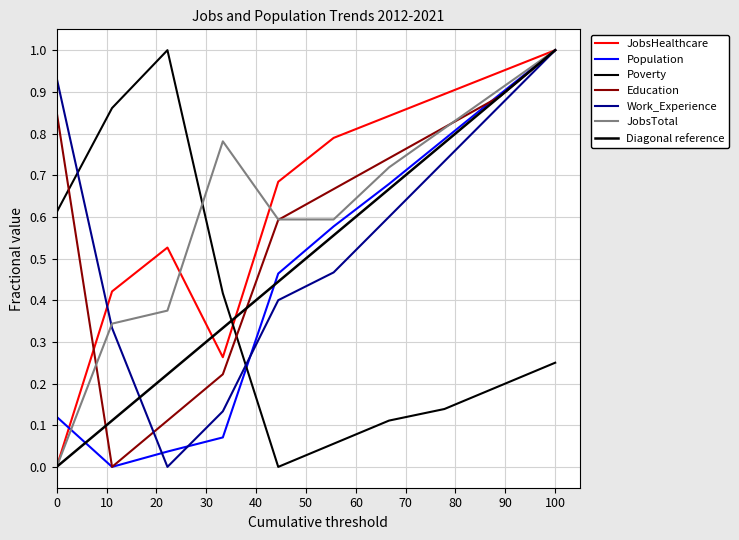

Rank the categories by Work_Experience value from highest to lowest.

2021, 2012, 2020, 2019, 2018, 2017, 2016, 2013, 2015, 2014